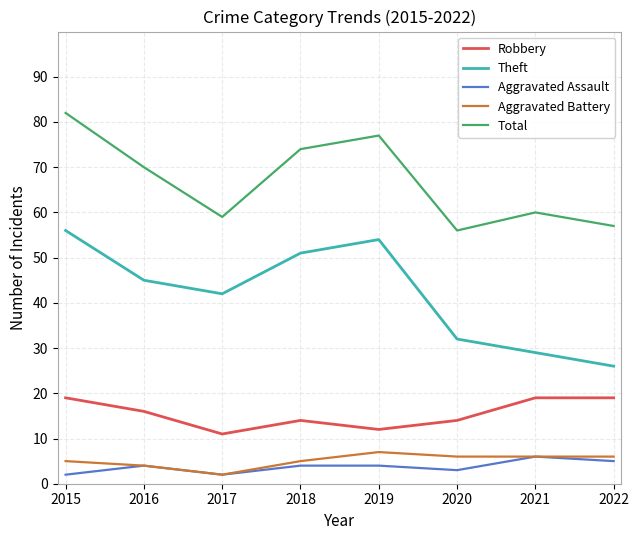

What value does the Aggravated Assault series have at 2020?

3